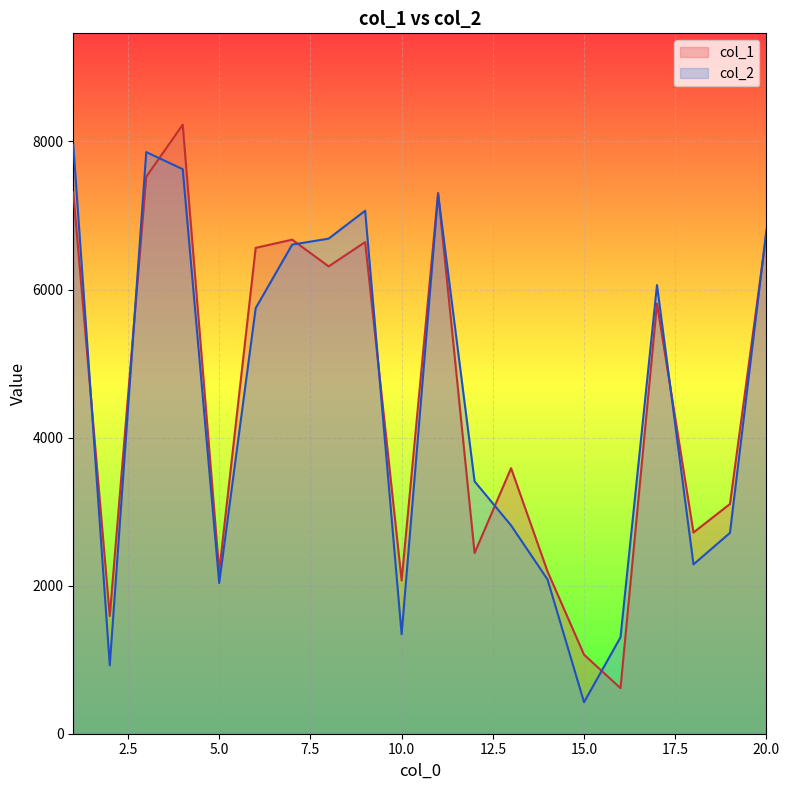

Rank the series at 18 from highest to lowest value.

col_1, col_2